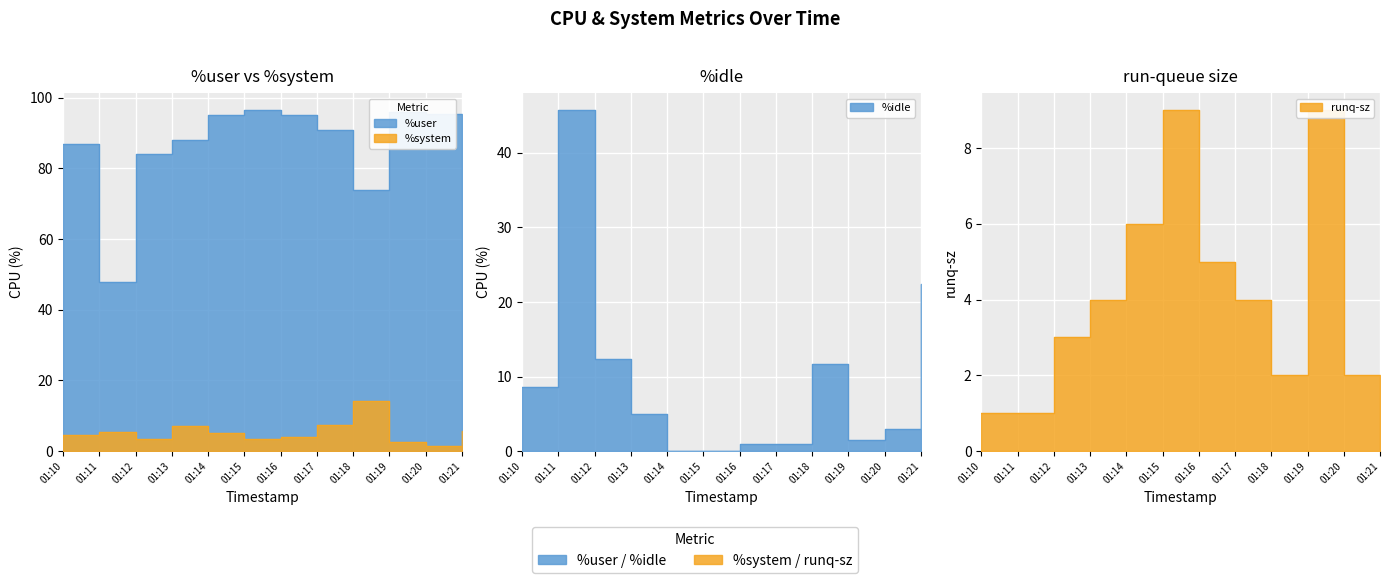

What is the spread (max minus min) of values at 01:11?

46.7